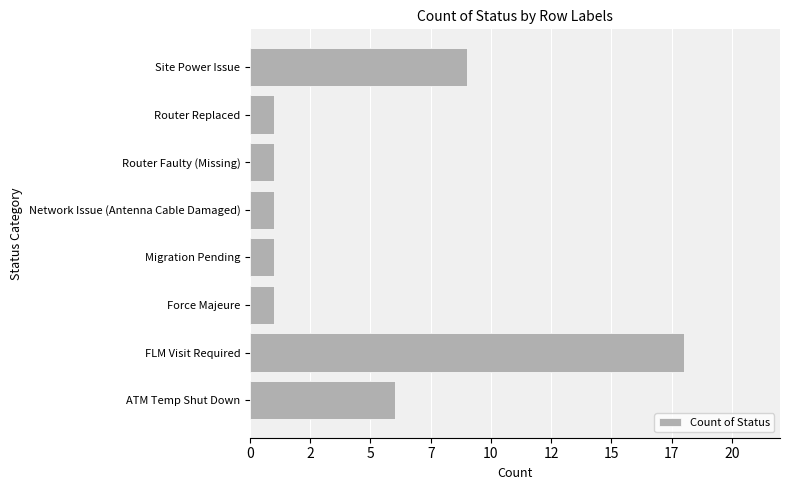

Does the chart contain any negative values?

No